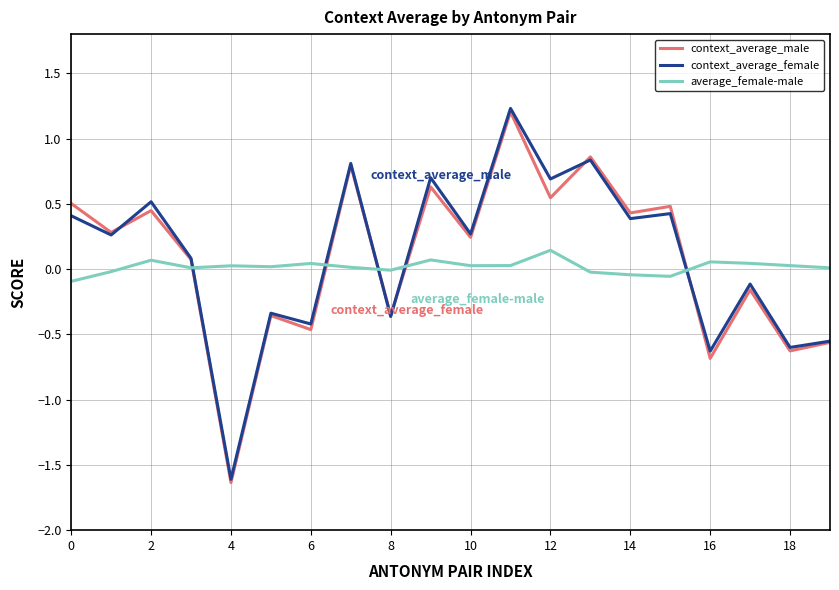

Does the chart display data point markers on the line(s)?

No